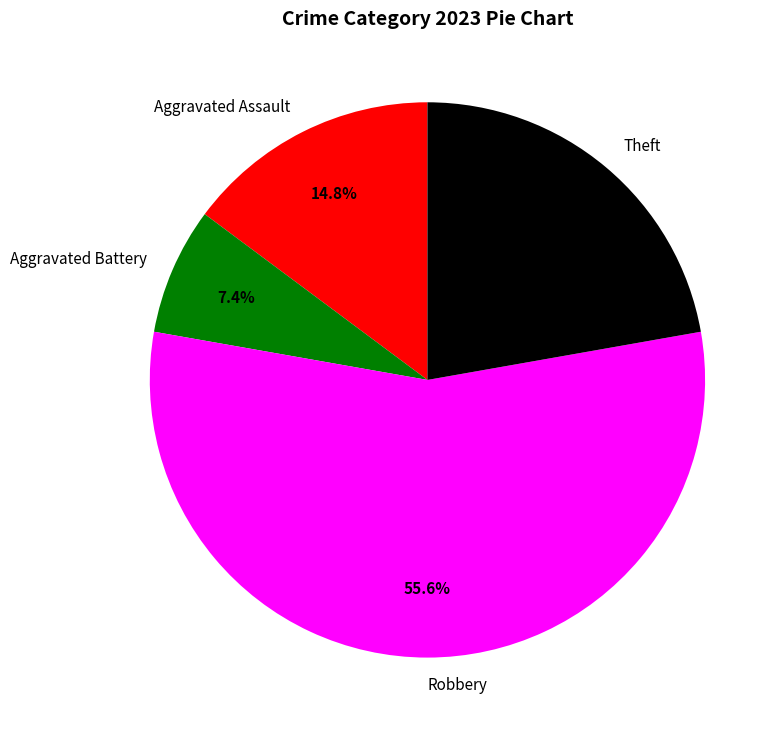

What percentage is the Aggravated Assault slice, to the nearest percent?

15%